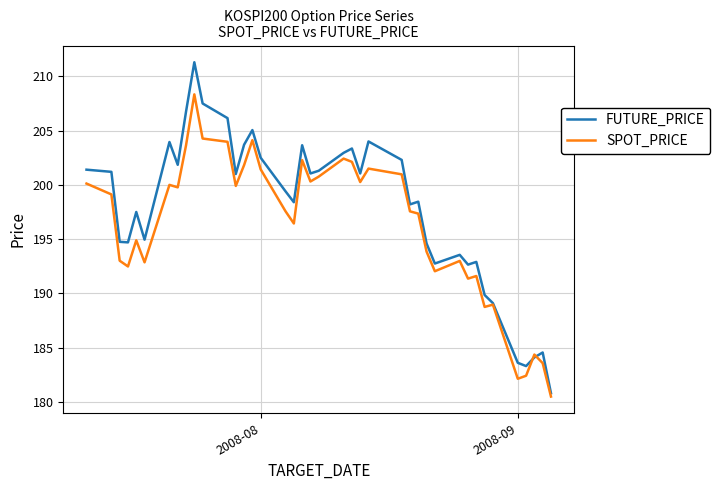

List the series in order of their overall mean, highest first.

FUTURE_PRICE, SPOT_PRICE